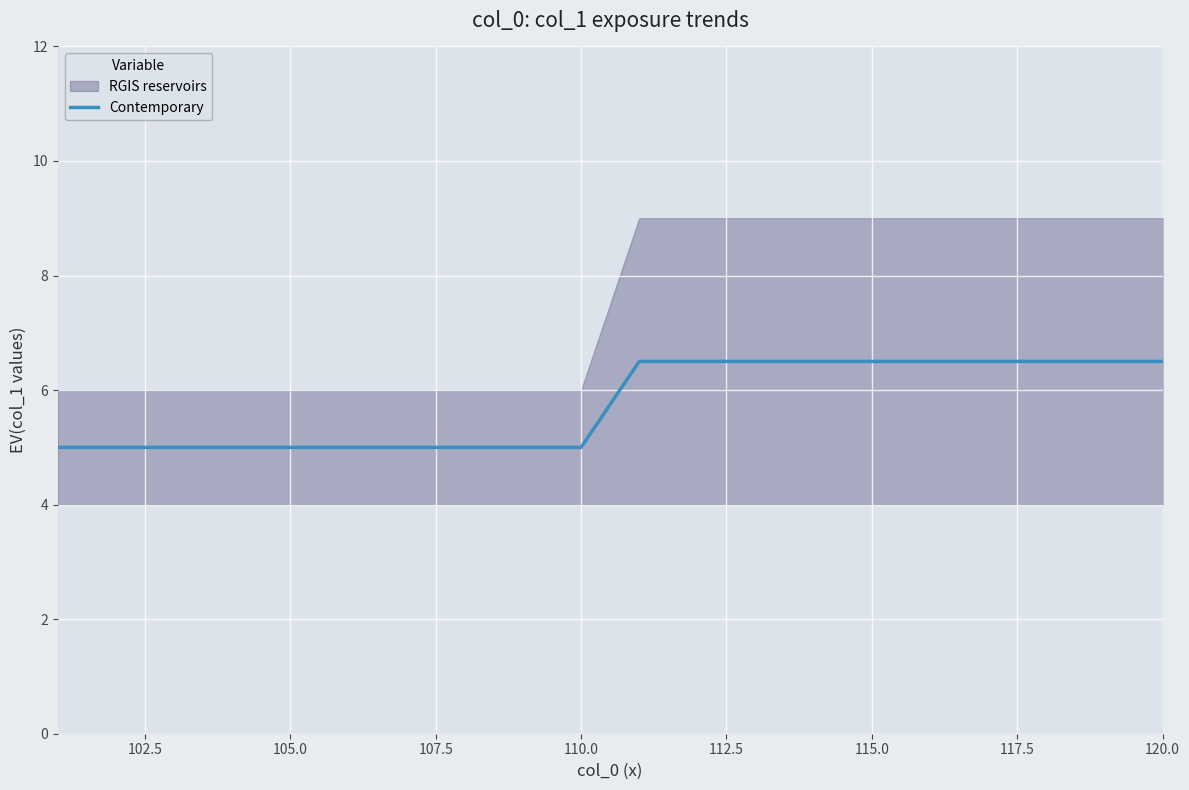

True or false: Contemporary has a value of 5.0 at 110.0.

True